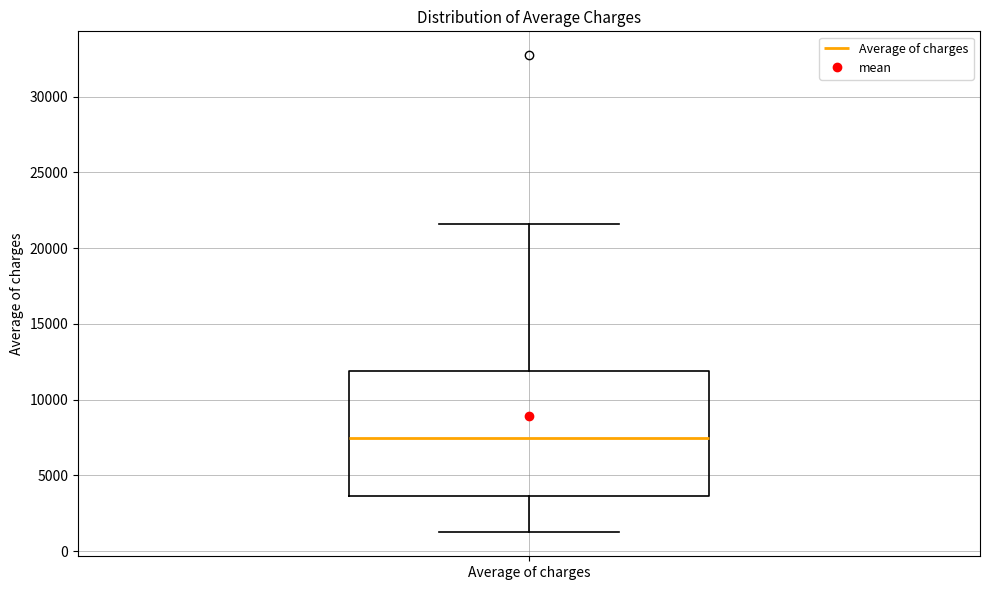

Where does the upper whisker of the box for Average of charges end on the y-axis? The values are not printed on the chart, so give them approximately, as read against the axis.

21500